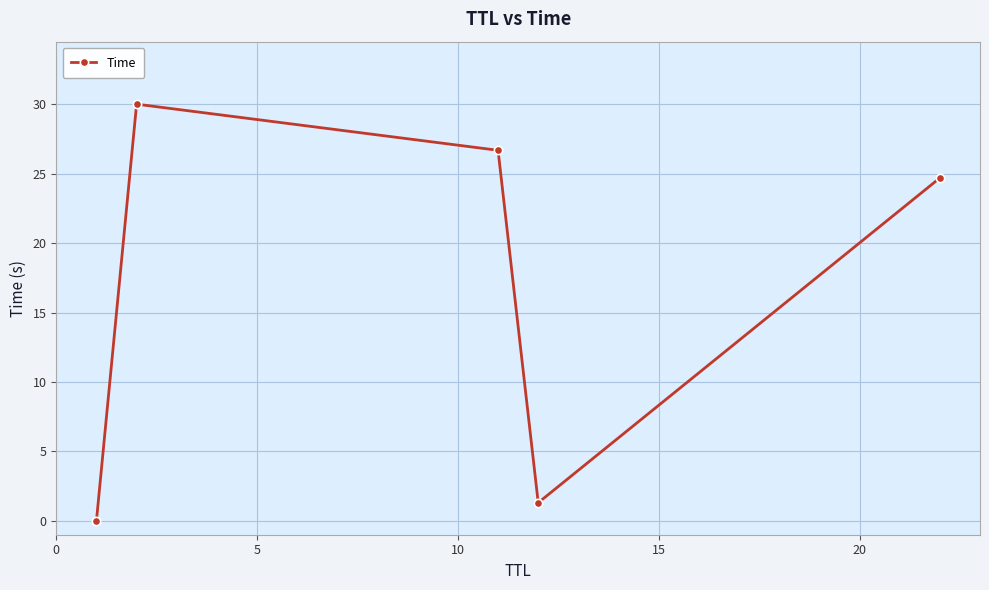

How many points are higher than both their immediate neighbors (excluding endpoints)?

1